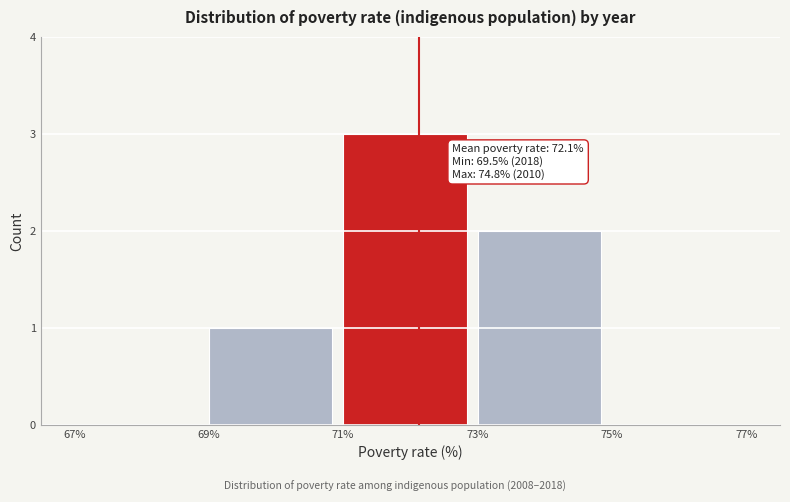

Over which range of the x-axis is the bar tallest?

71% to 73%